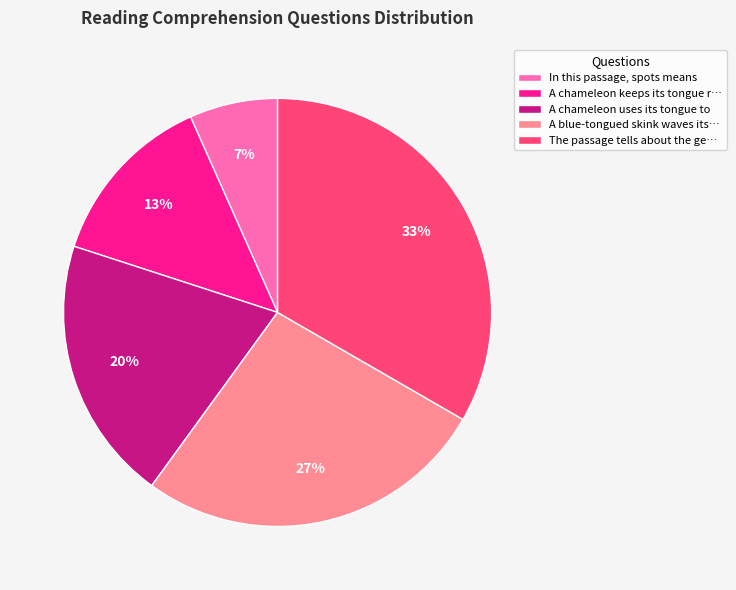

To the nearest percent, what portion does The passage tells about the ge… represent?

33%